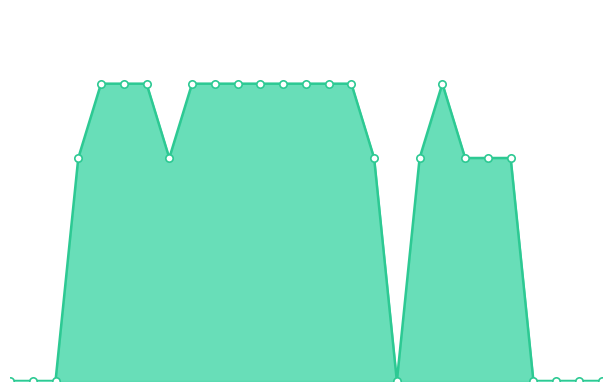

Does the chart have visible grid lines?

No